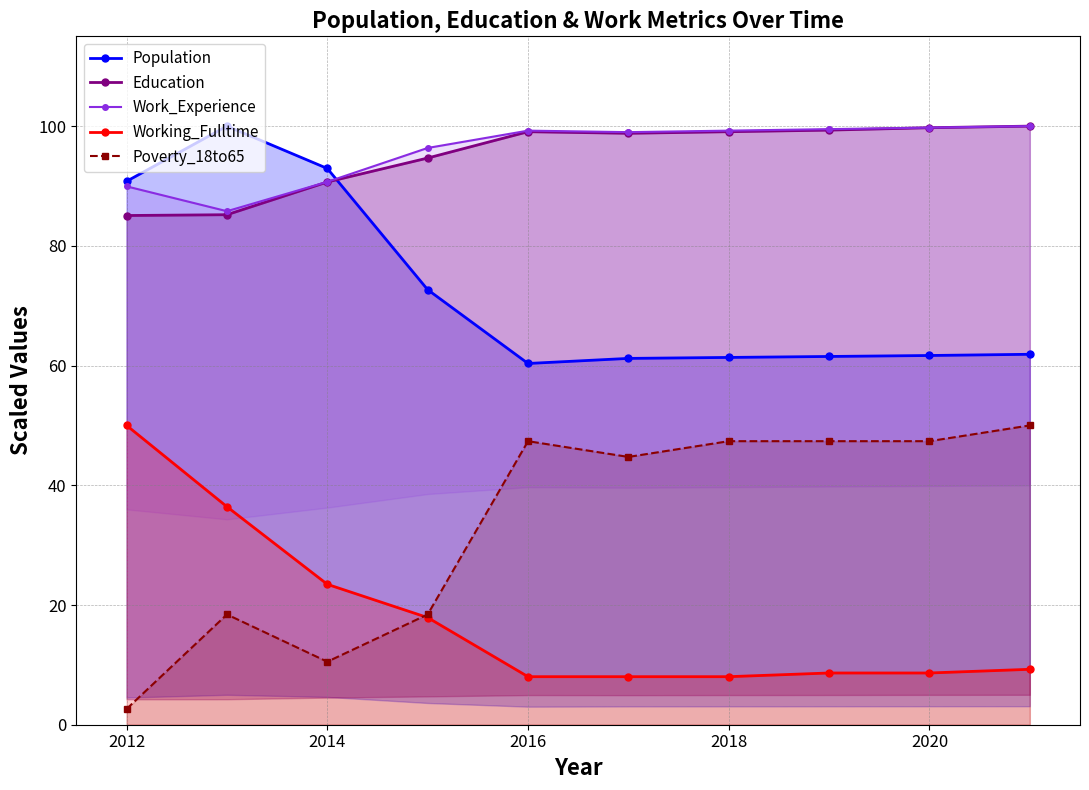

At how many categories does at least one series exceed 65?

10